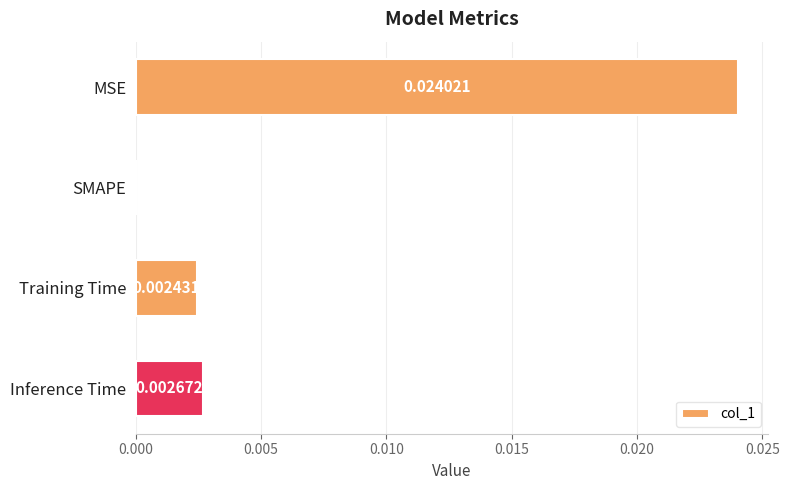

How many positive values are there?

3